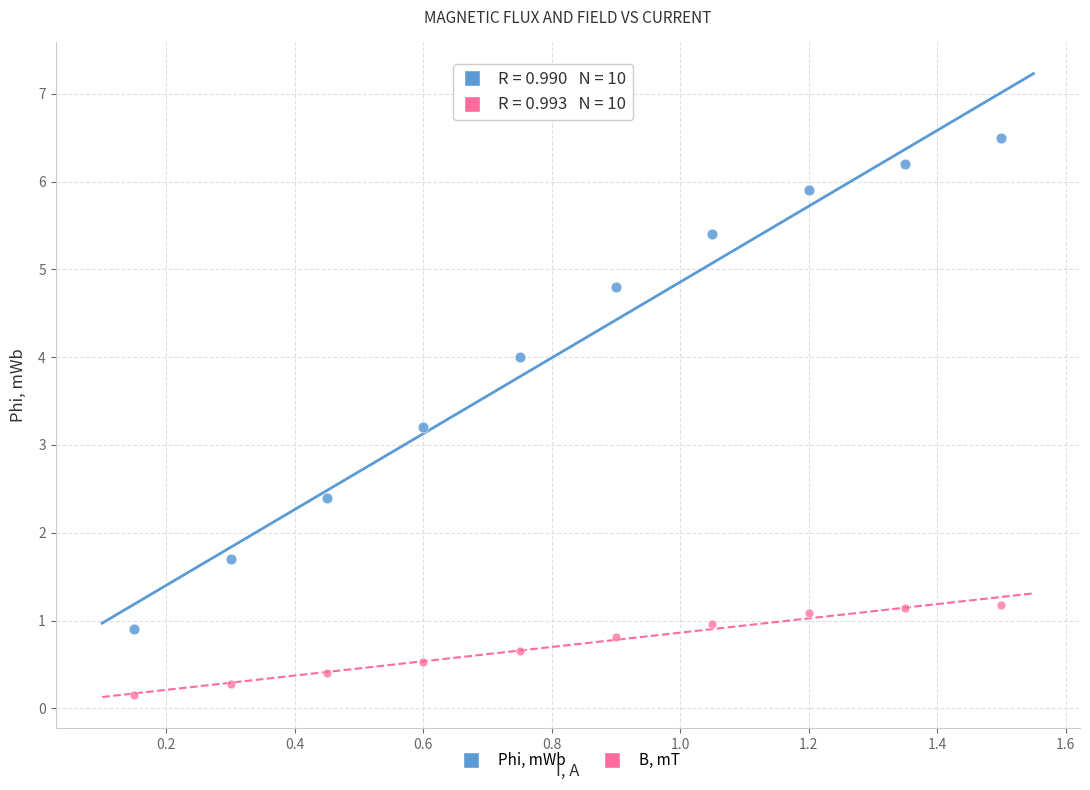

Across all data points, what is the range of Y values (max minus min)?

6.3